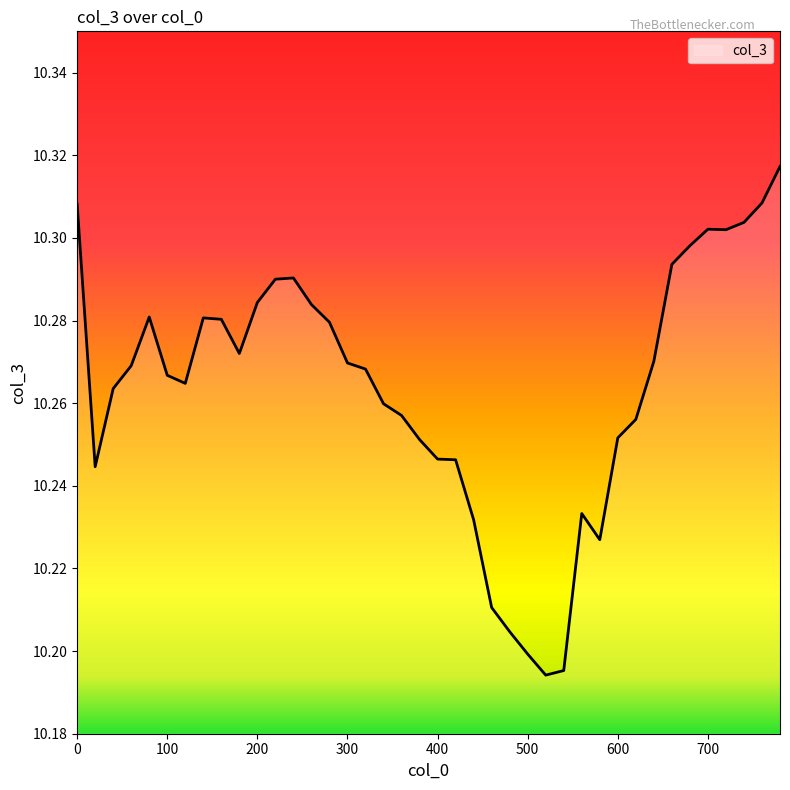

Reading right to left, extract all data points from this chart.

10.3	10.3	10.3	10.3	10.3	10.3	10.3	10.3	10.3	10.3	10.2	10.2	10.2	10.2	10.2	10.2	10.2	10.2	10.2	10.2	10.3	10.3	10.3	10.3	10.3	10.3	10.3	10.3	10.3	10.3	10.3	10.3	10.3	10.3	10.3	10.3	10.3	10.3	10.2	10.3